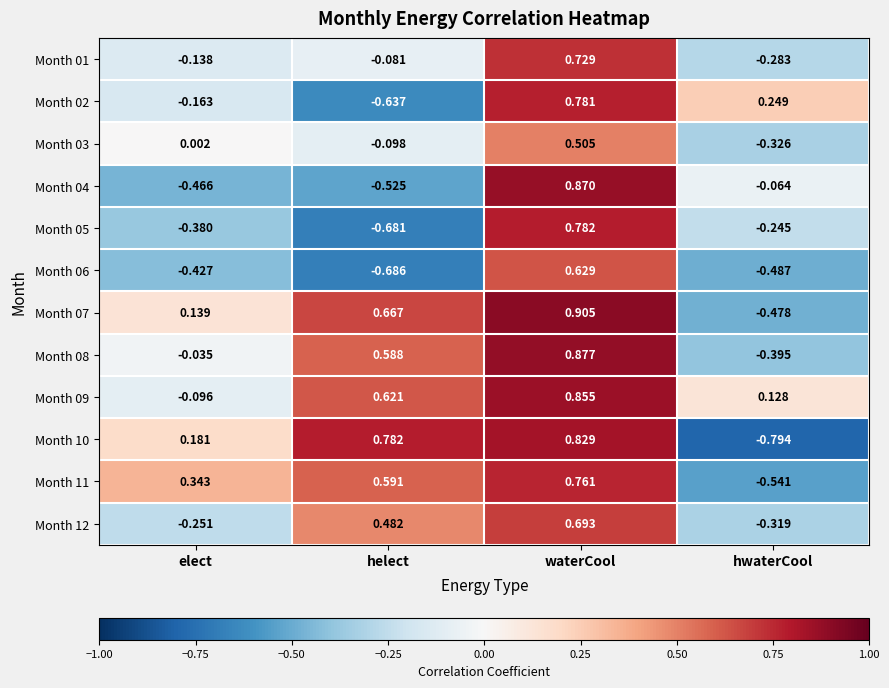

Is the value of Month 04 at waterCool greater than the value of Month 02 at hwaterCool?

Yes